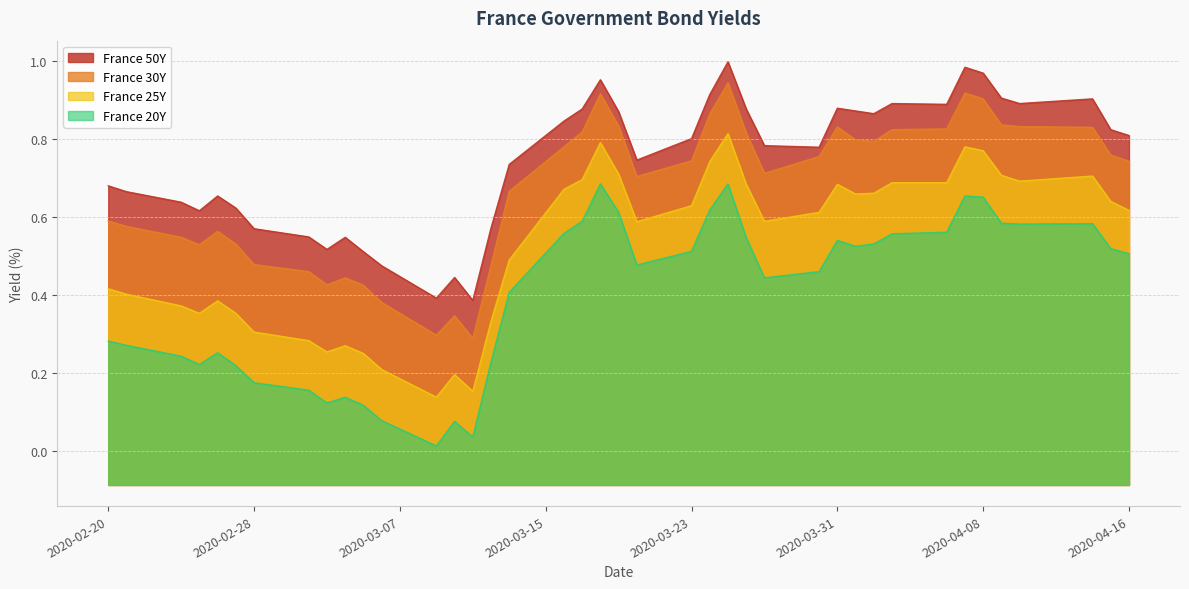

How many lines are shown in the chart?

4